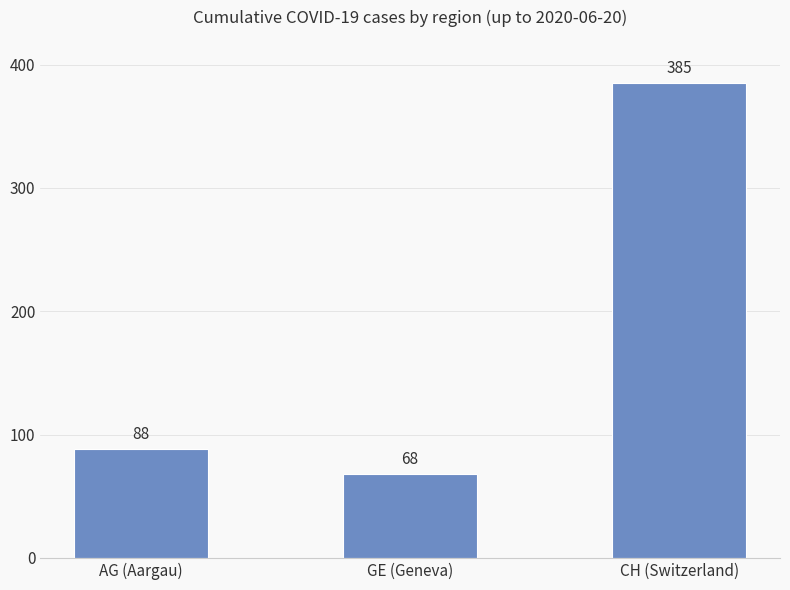

Which has a higher value, CH (Switzerland) or GE (Geneva)?

CH (Switzerland)